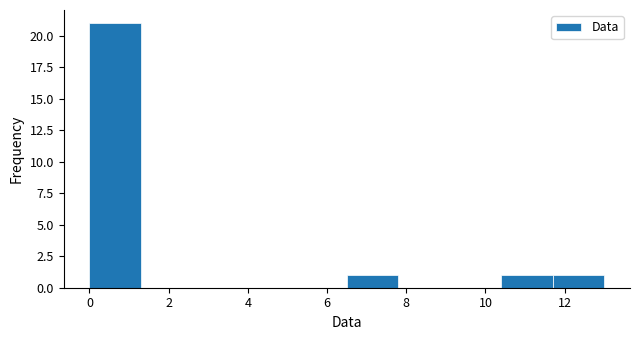

What is the height of the bar covering 6.5 to 7.8 on the x-axis? Neither the bar edges nor the heights are printed on the chart, so give them approximately, as read against the axes.

1